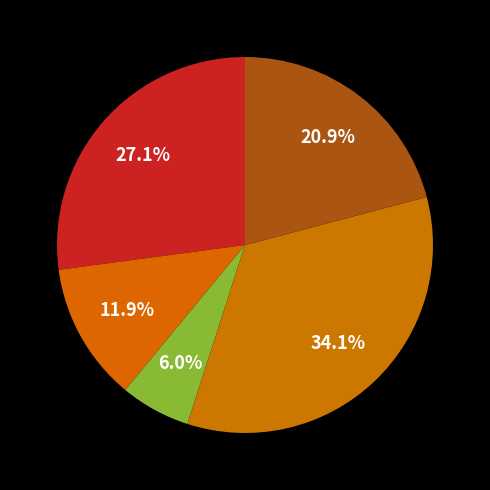

To the nearest percent, what is the difference between the largest and smallest slice percentages?

28%